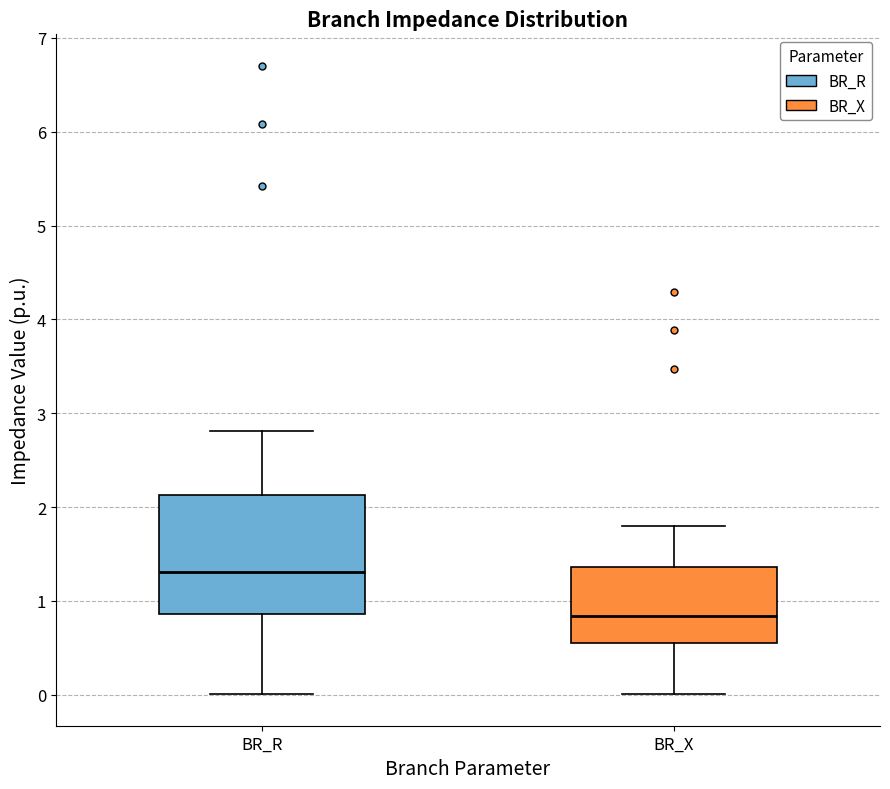

Reading left to right, transcribe this box plot: for each box, give where its median line is, the range the box spans, and where its two whiskers end, as read against the y-axis. The values are not printed on the chart, so give them approximately, as read against the axis.

BR_R: median 1.3, box 0.9 to 2.1, whiskers 0.0 to 2.8
BR_X: median 0.8, box 0.6 to 1.4, whiskers 0.0 to 1.8